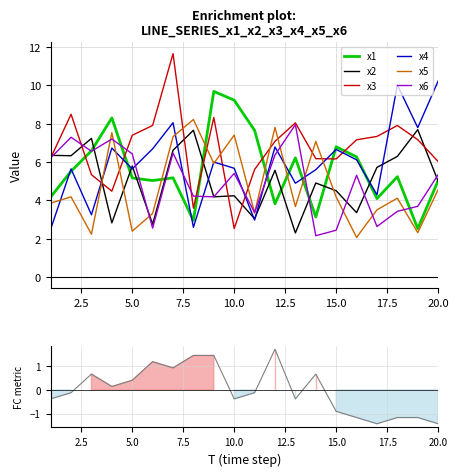

What is the difference between the maximum and minimum values in the x3 series?

9.1